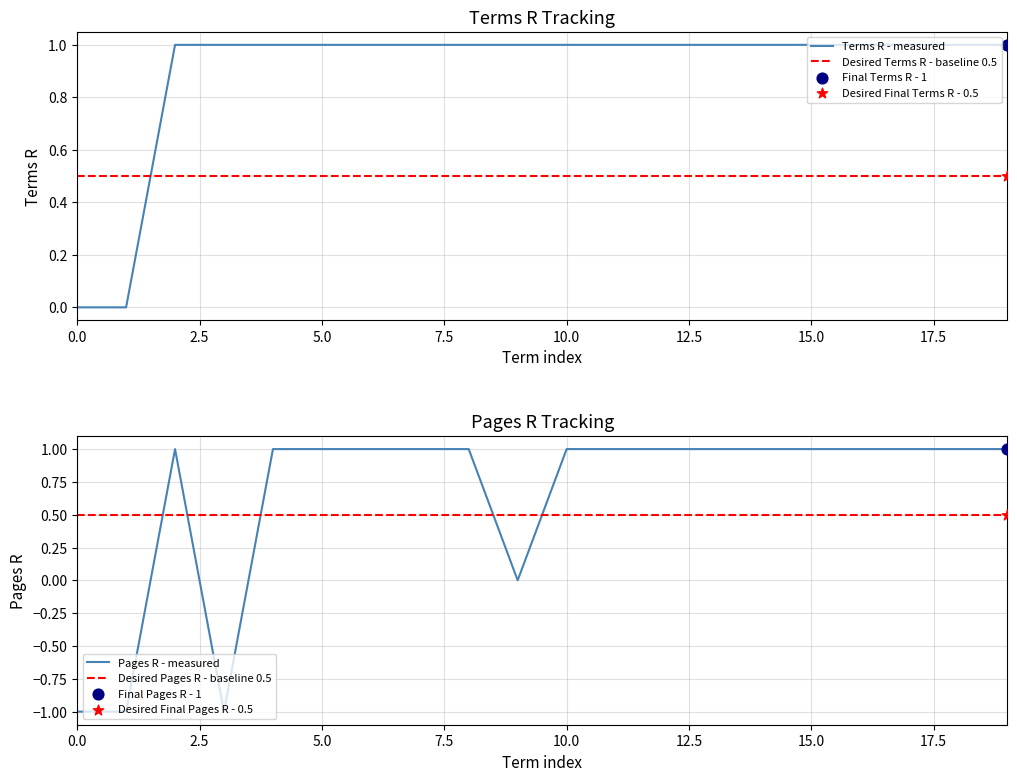

At how many categories does at least one series exceed 0?

20